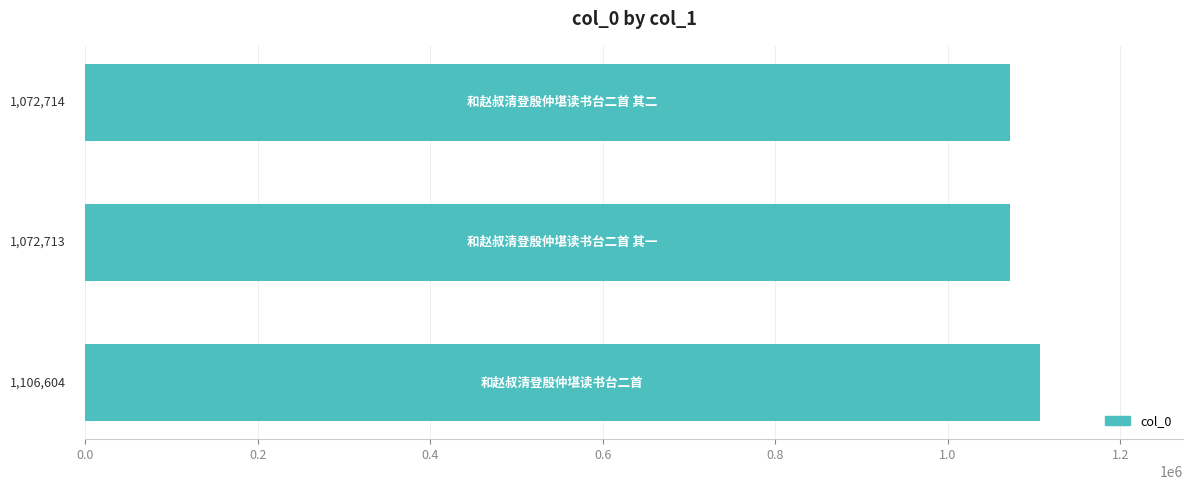

What is the sum of all values?

3252031